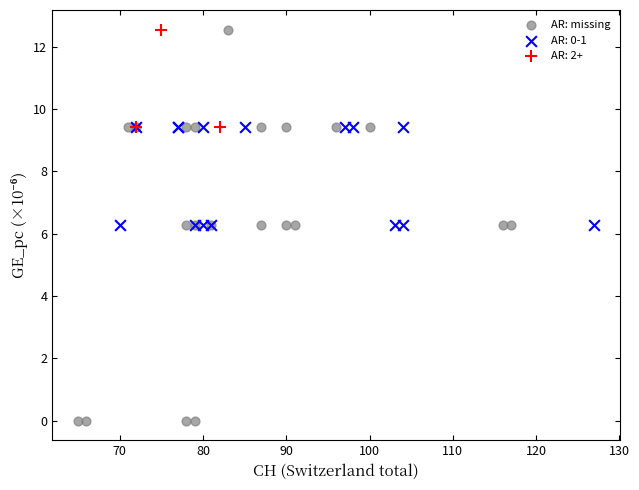

Which series has the largest Y range (max minus min)?

AR: missing